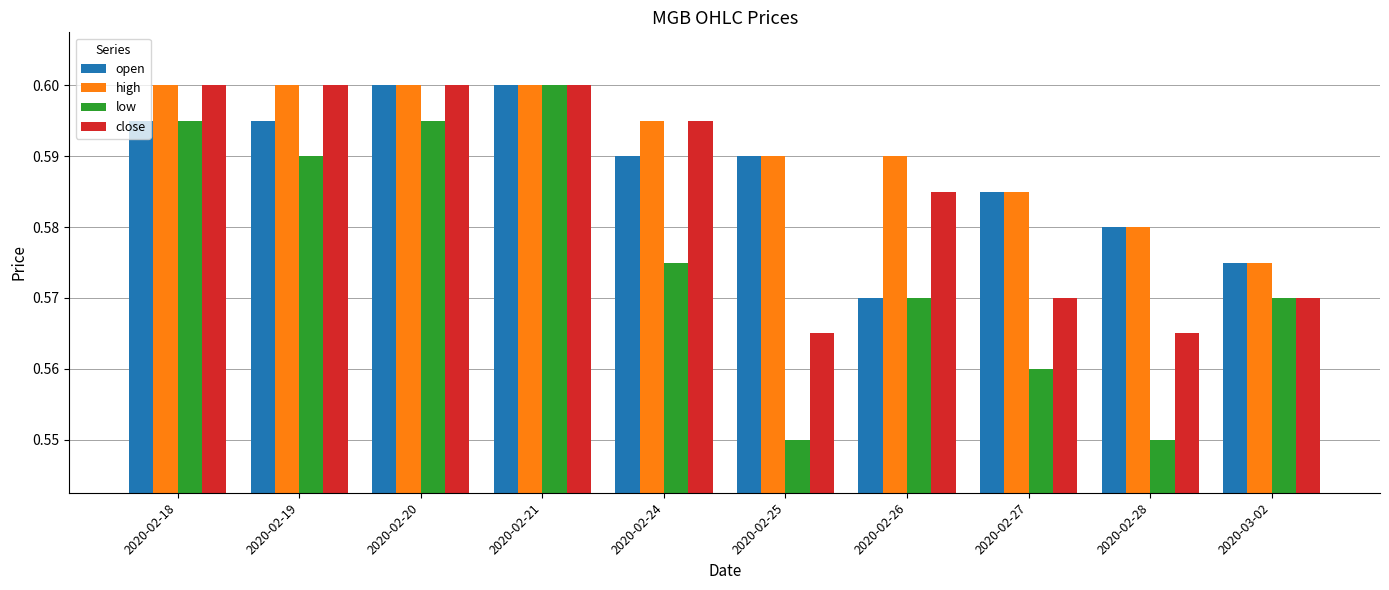

Rank the series by their average value, from lowest to highest.

low, close, open, high